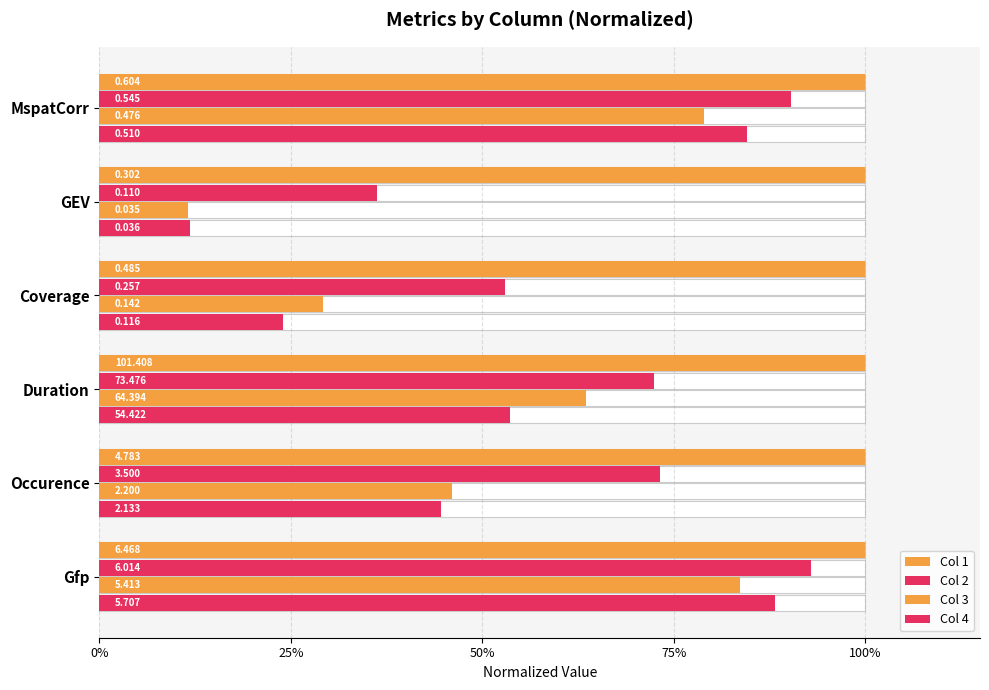

What is the difference between the Col 3 values at GEV and Duration?

0.5